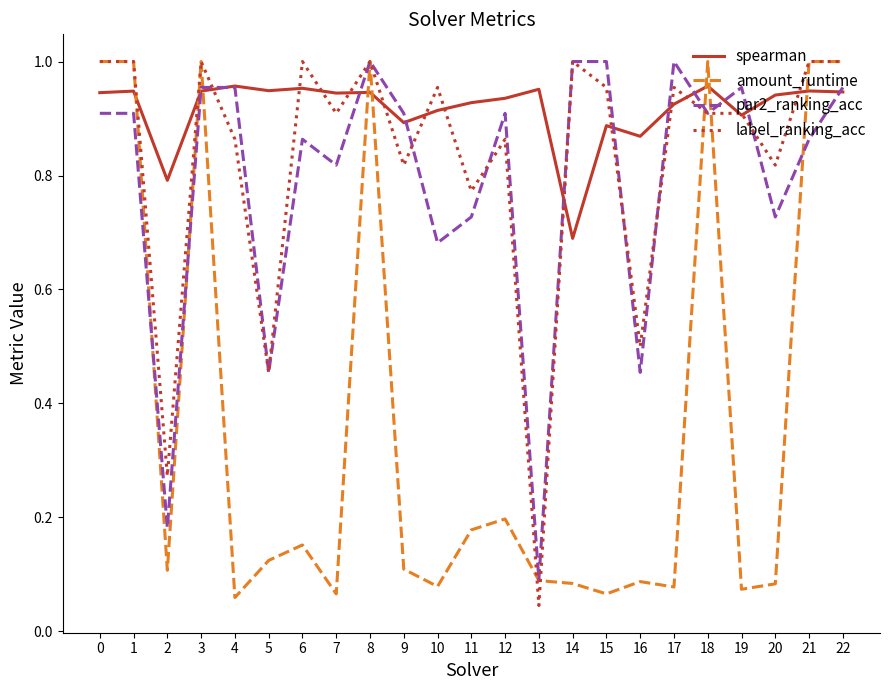

Where is spearman nearest to the value 0?

14